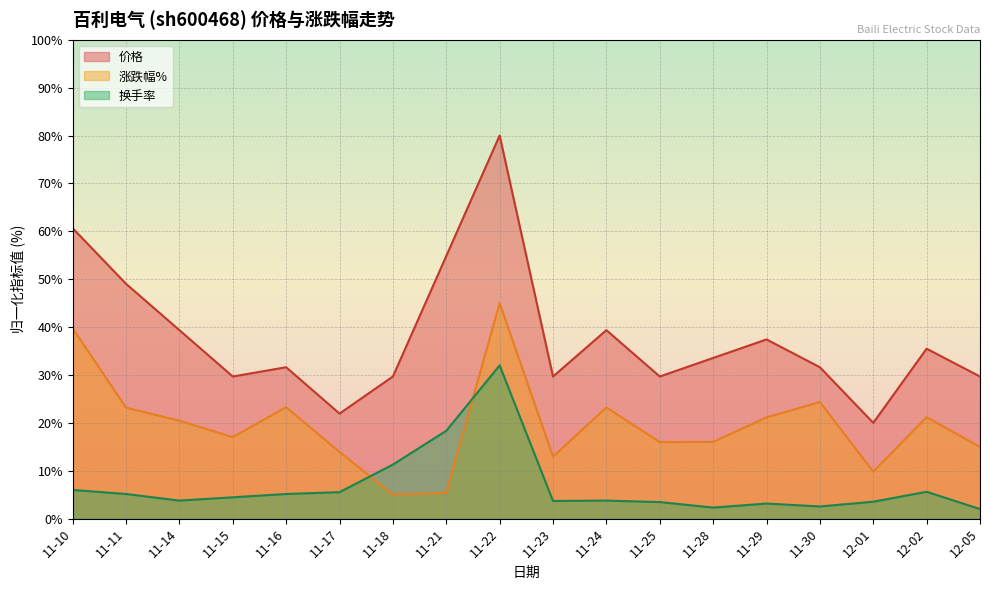

At which category does the chart reach its peak across all series?

11-22